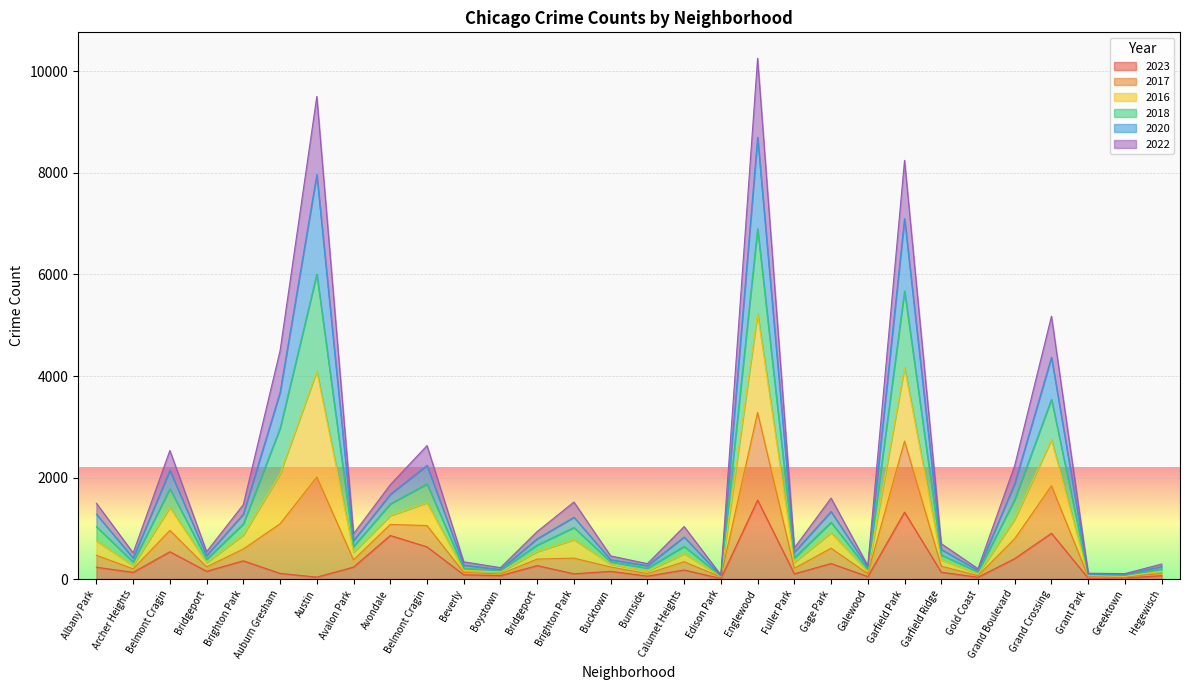

Does the chart display data point markers on the line(s)?

No